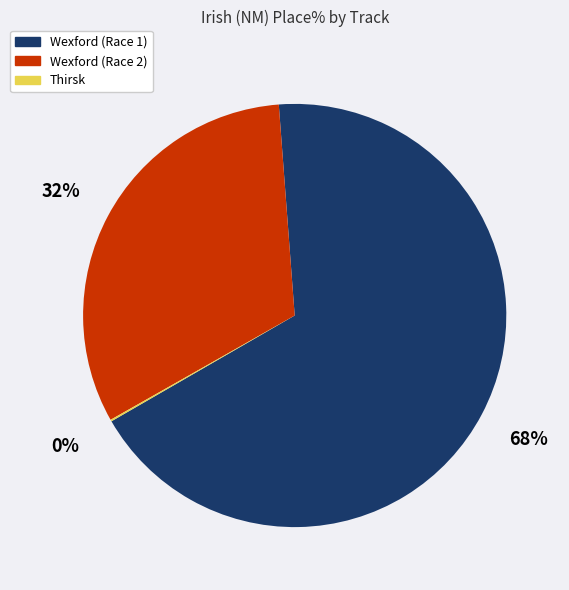

Does any single category account for the majority?

Yes